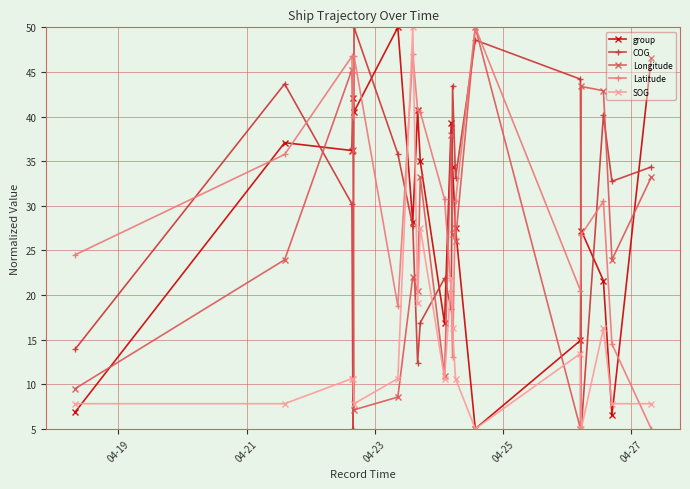

Does the chart display data point markers on the line(s)?

Yes